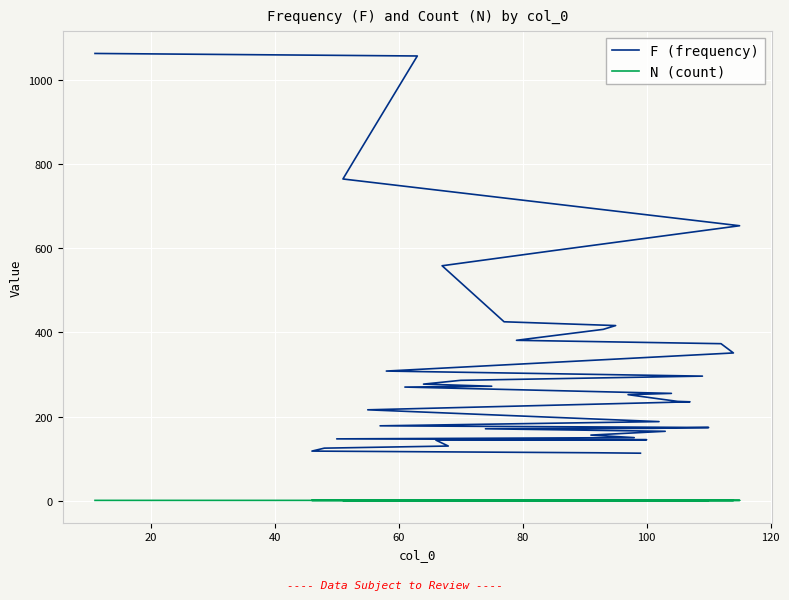

Does the chart display data point markers on the line(s)?

No